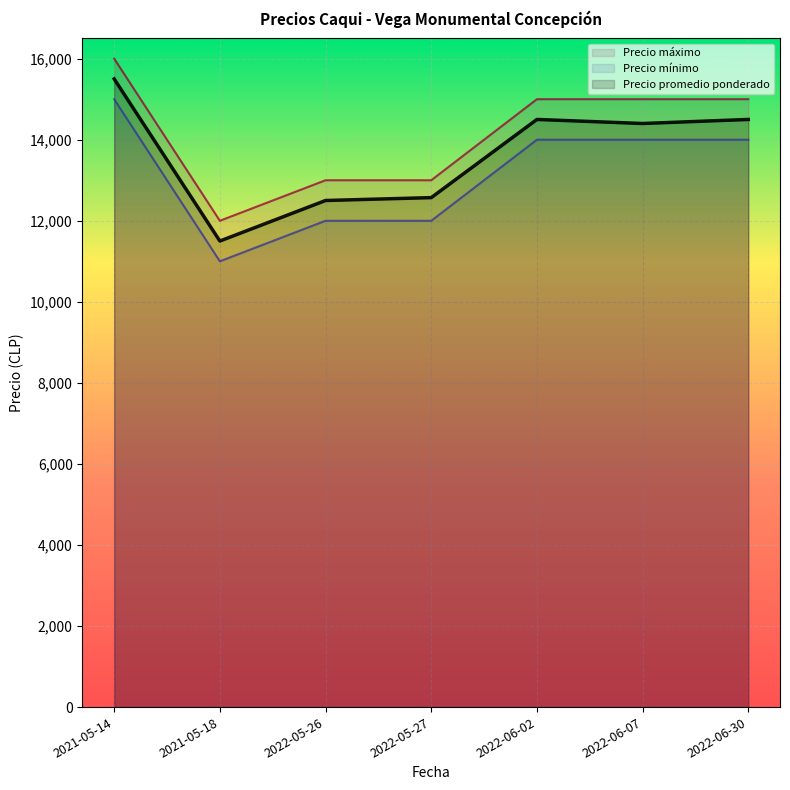

True or false: Precio mínimo and Precio máximo intersect in this chart.

False